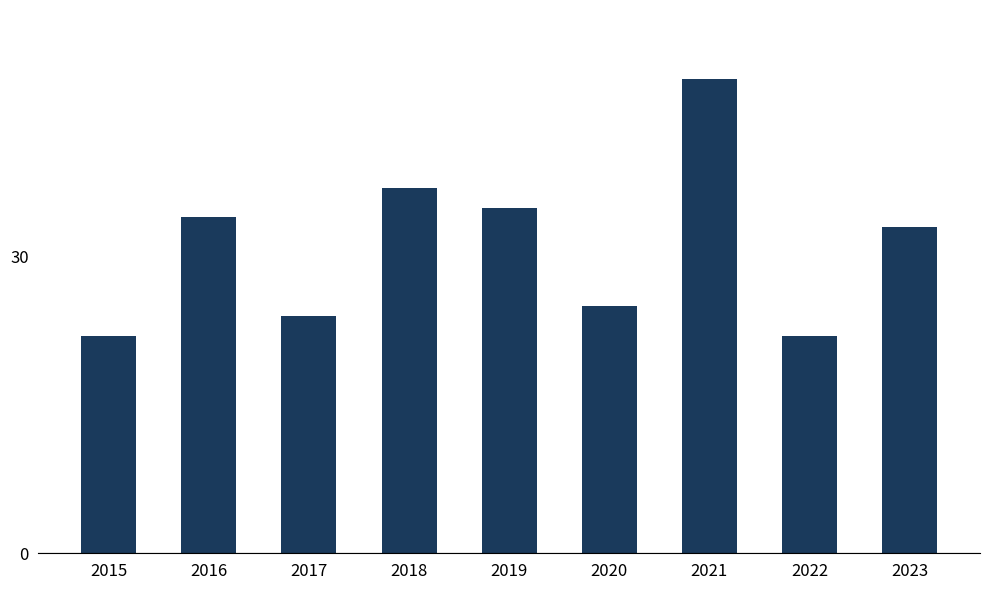

The chart shows a value of 66 at 2018. True or false?

False